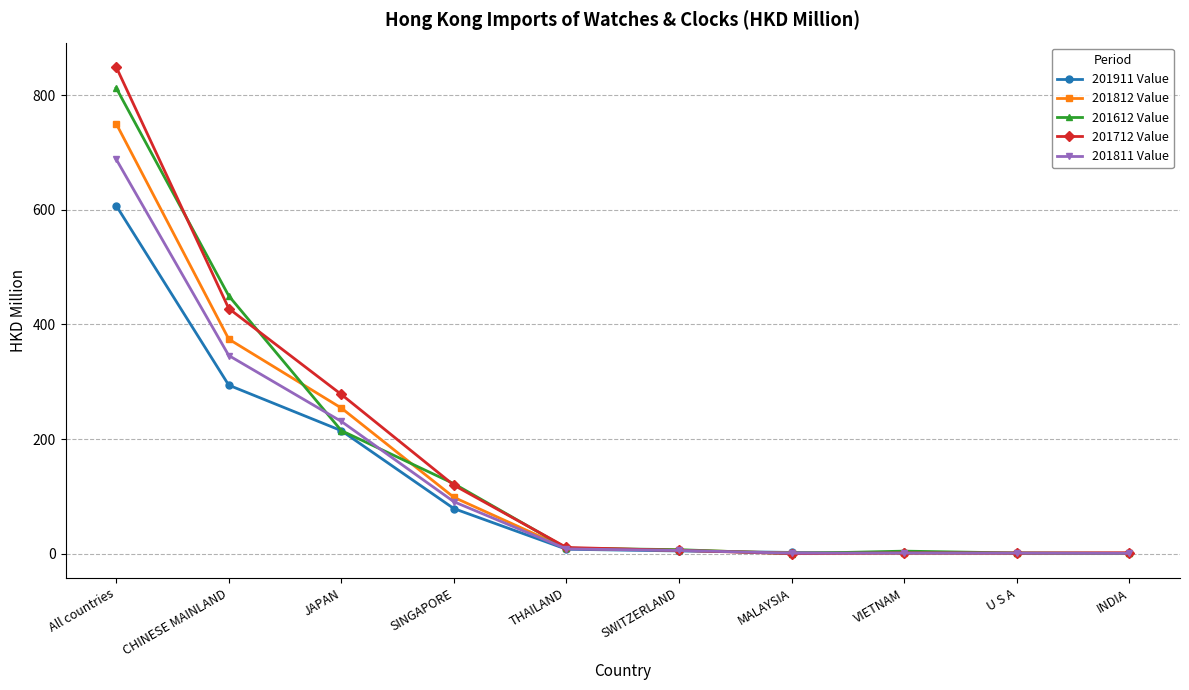

True or false: 201612 Value has more than 2 points higher than both neighbors.

False